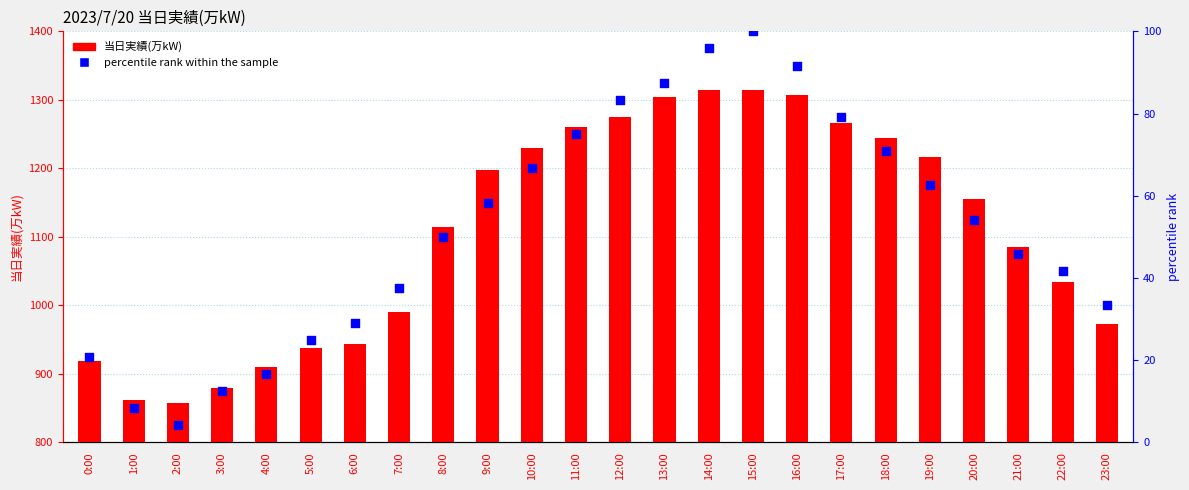

Which series reaches the minimum Y coordinate?

percentile rank within the sample